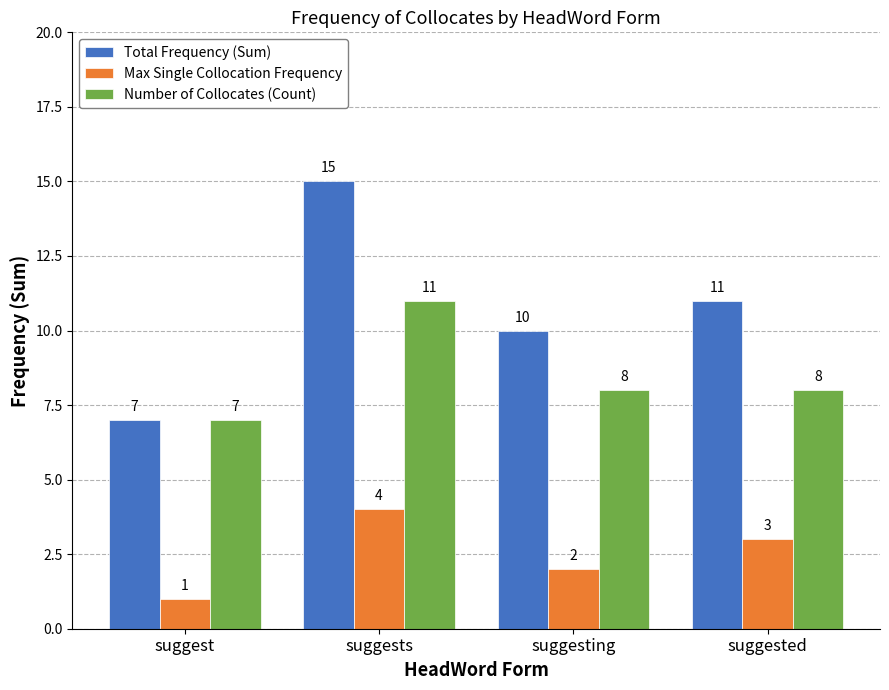

Between suggest and suggesting, which series saw the biggest shift?

Total Frequency (Sum)